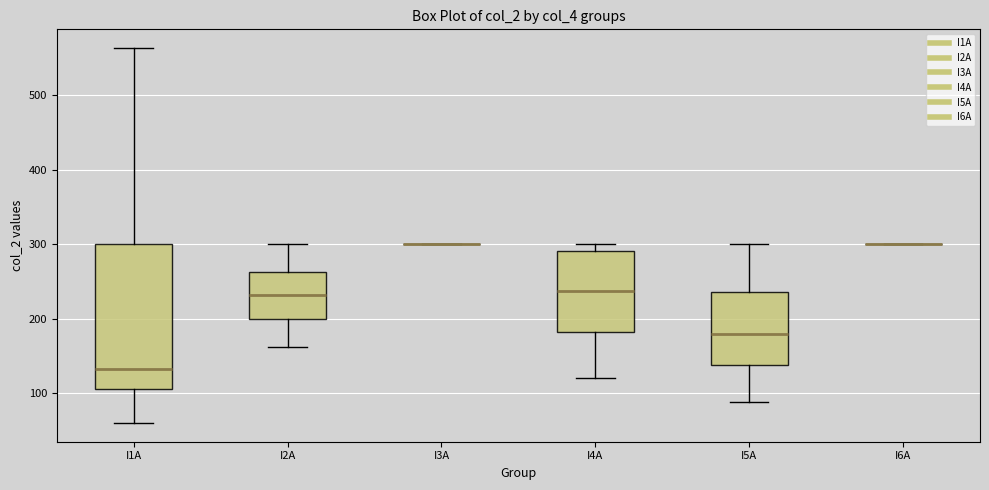

Which box is the tallest, from its lower edge to its upper edge?

I1A